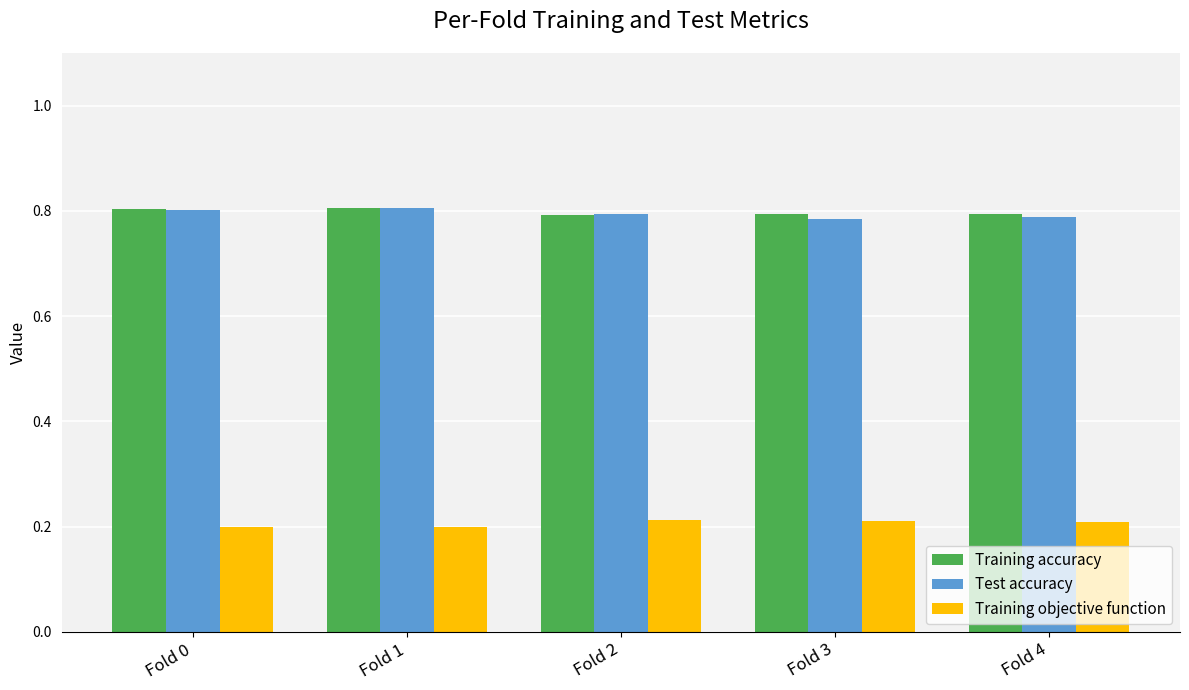

What is the sum of all Training accuracy values?

4.0